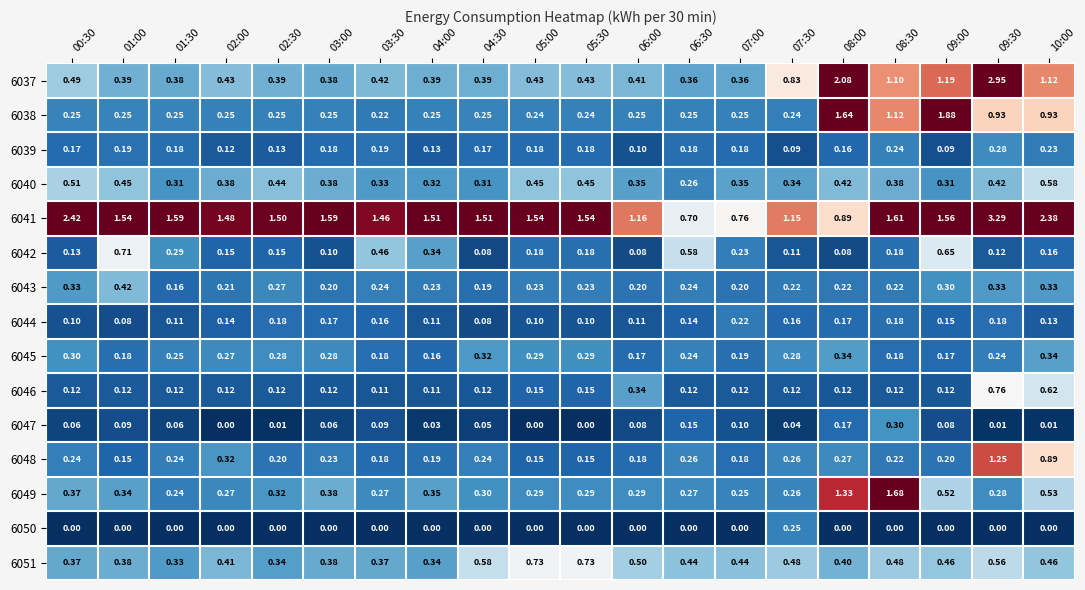

Is the value of 6042 at 03:30 greater than the value of 6044 at 02:00?

Yes